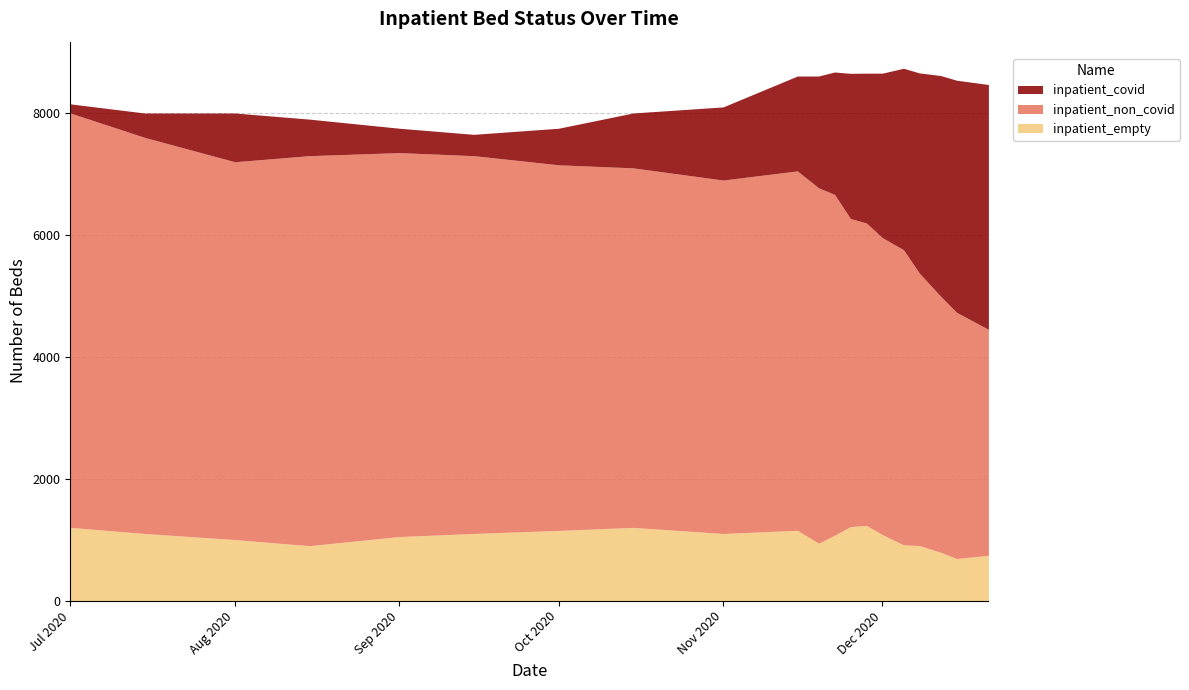

Count the number of categories in the chart.

20